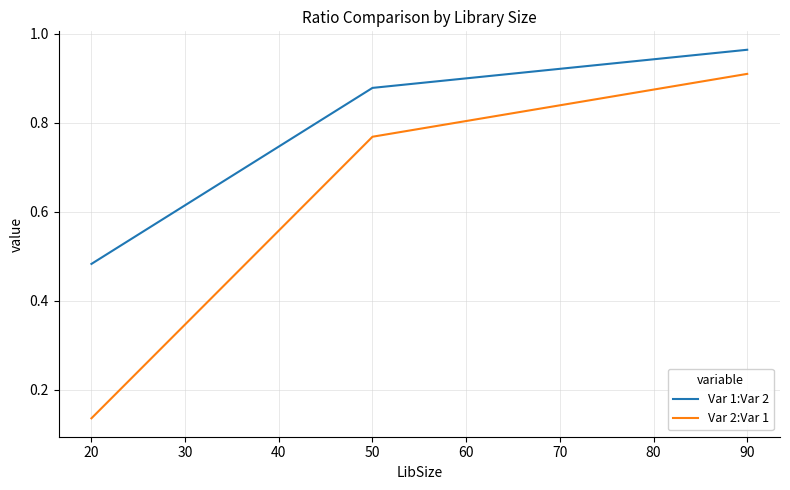

How many Var 2:Var 1 values are between 0 and 1?

3